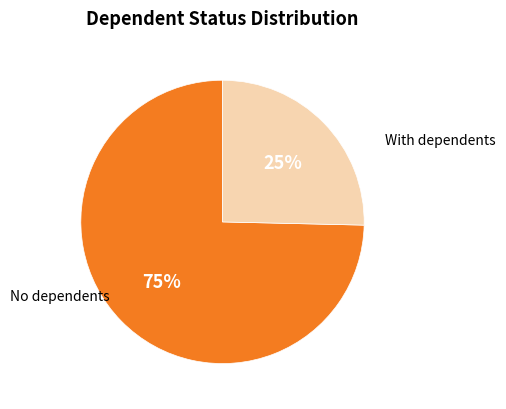

To the nearest percent, what is the average slice percentage?

50%